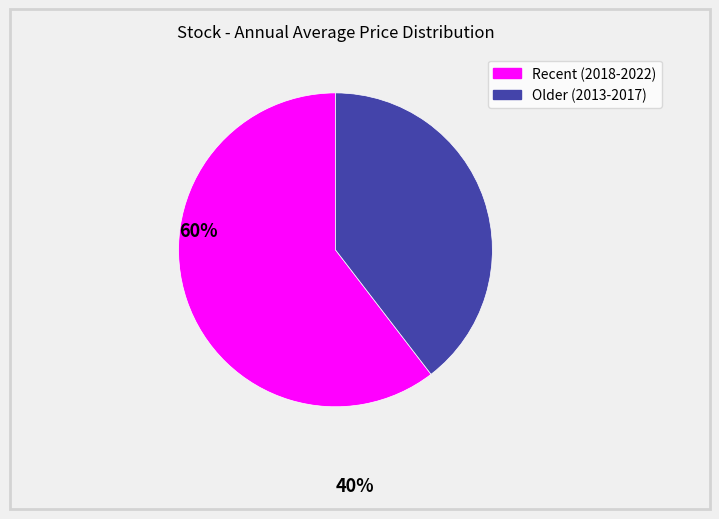

Is there a majority slice in this chart?

Yes